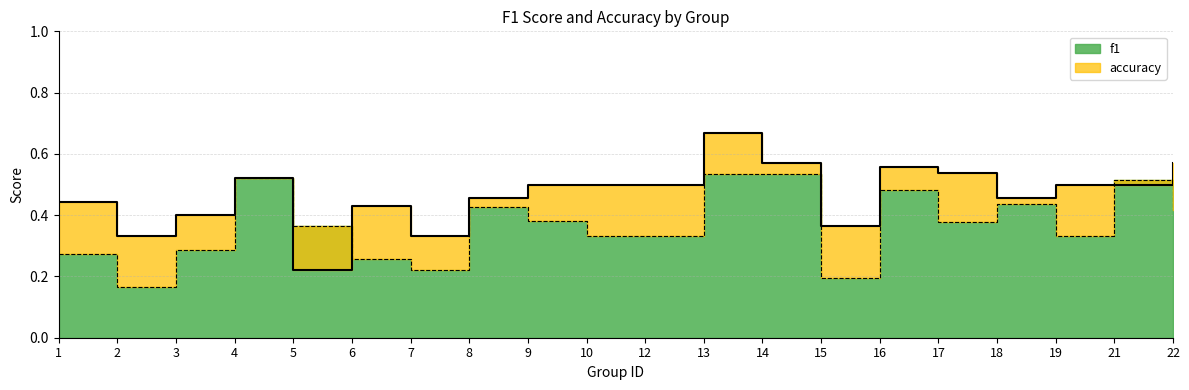

Count the number of data series in this chart.

2